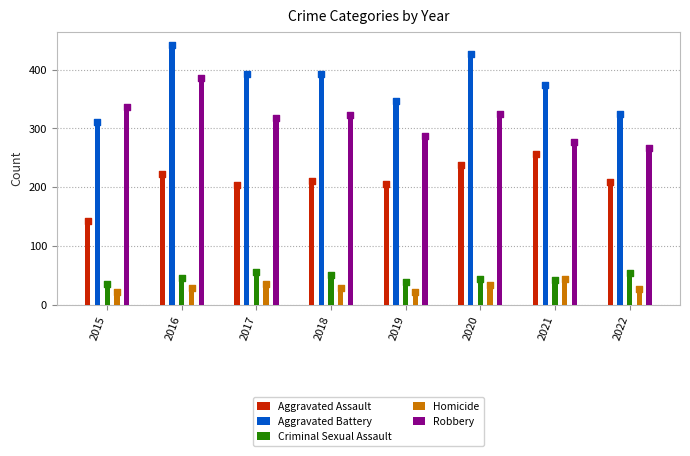

What is the total value across all series at 2017?

1006